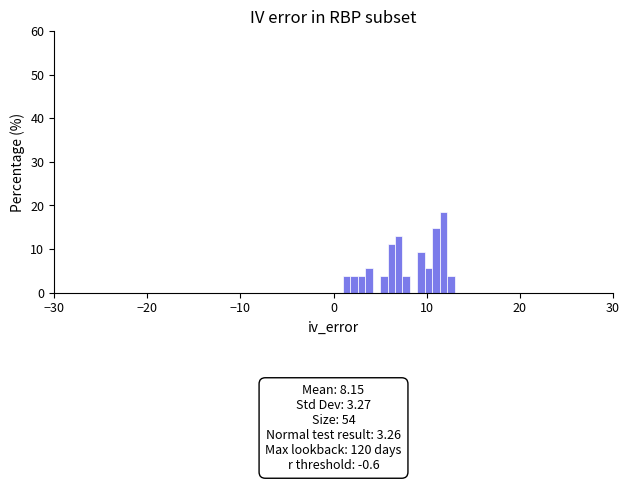

Read against the x-axis, roughly where is the centre of the tallest bar?

12